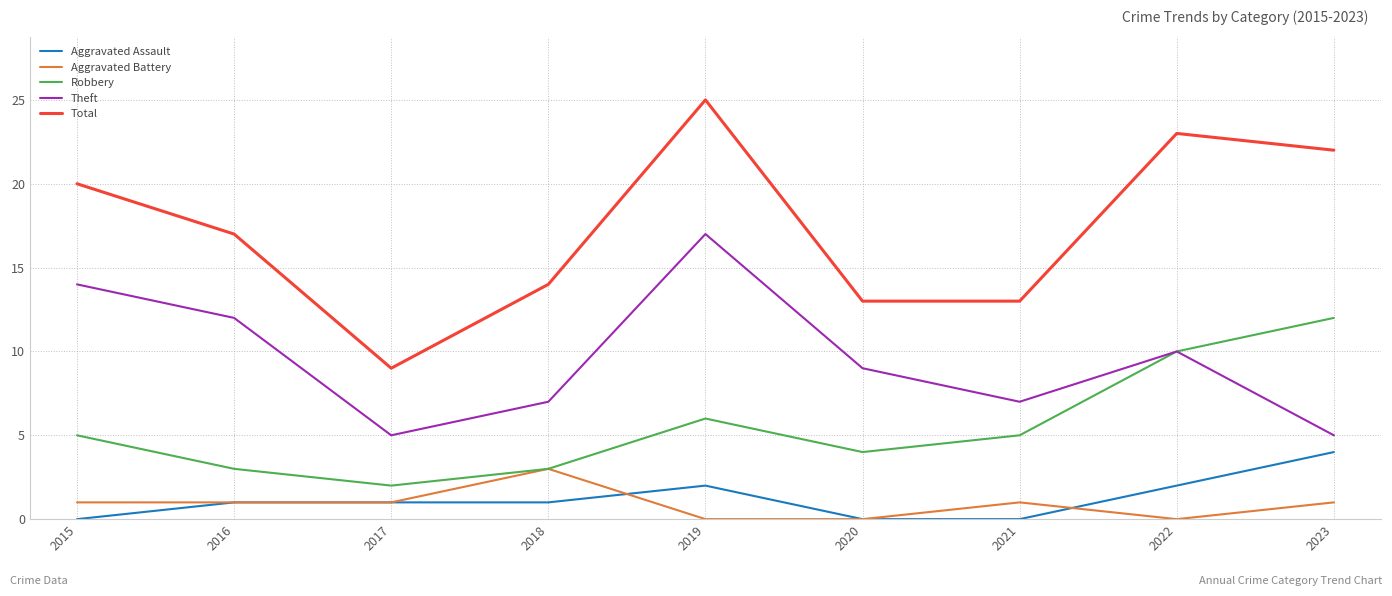

At 2021, list the series in order from largest to smallest.

Total, Theft, Robbery, Aggravated Battery, Aggravated Assault